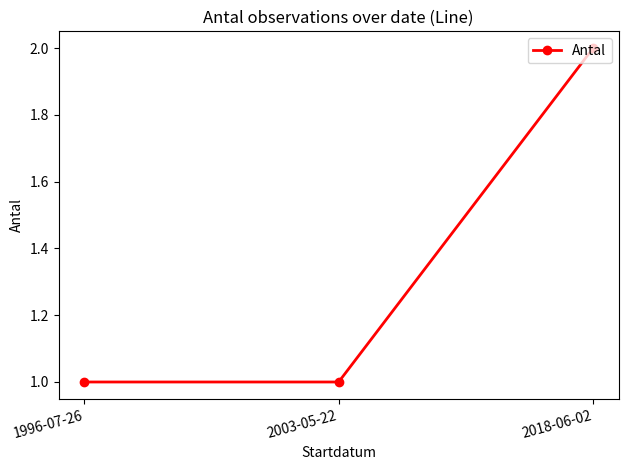

What is the average value?

1